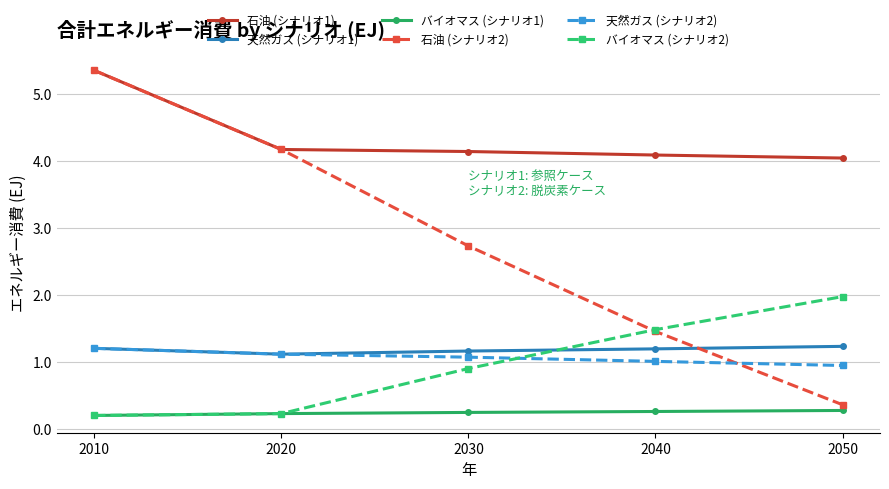

What are all the series names shown in the legend?

石油 (シナリオ1), 天然ガス (シナリオ1), バイオマス (シナリオ1), 石油 (シナリオ2), 天然ガス (シナリオ2), バイオマス (シナリオ2)